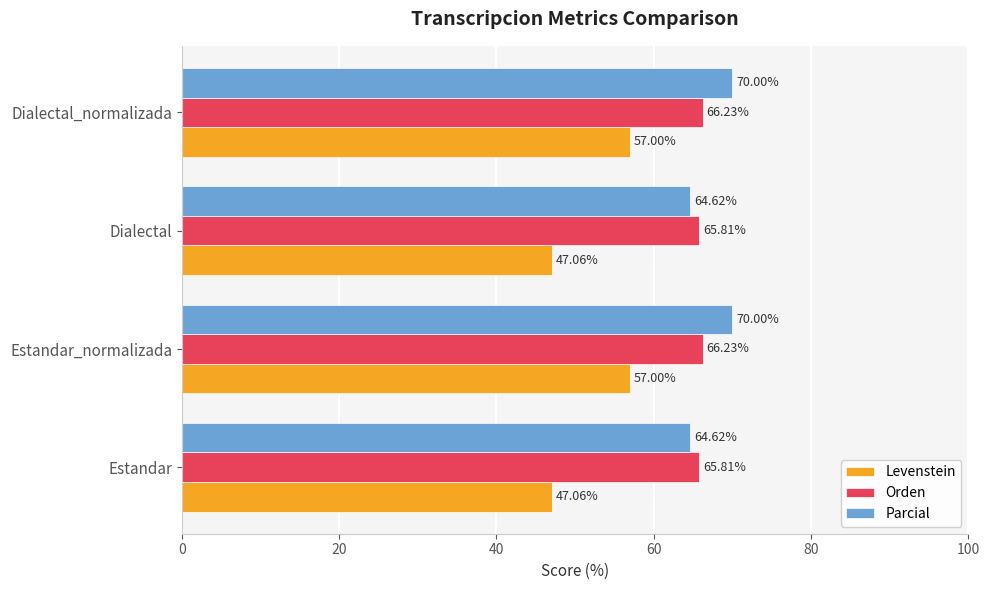

What is the sum of the Levenstein values at Dialectal_normalizada and Dialectal?

104.1